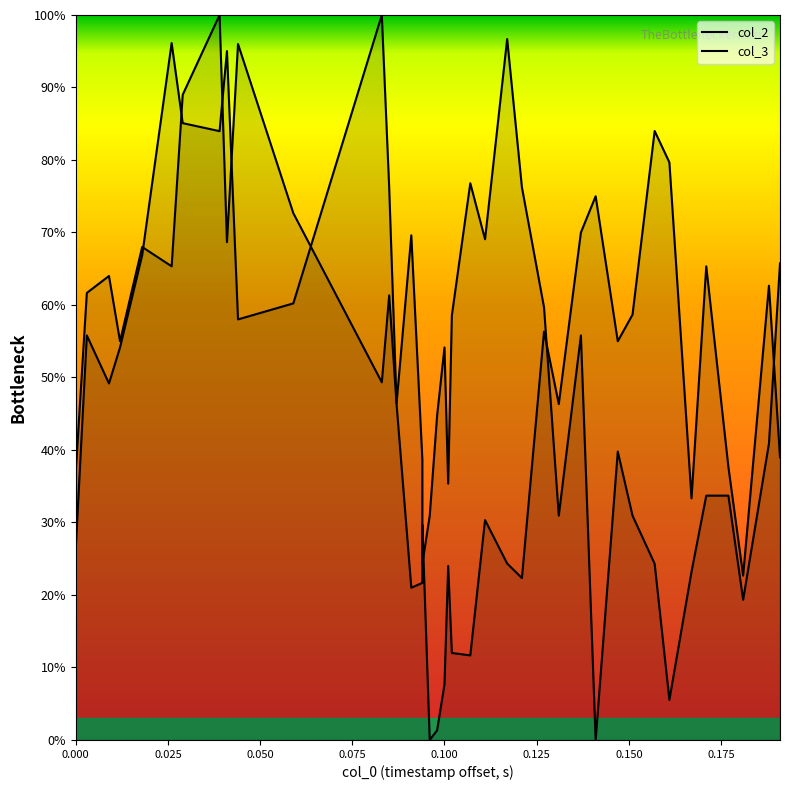

True or false: col_2 and col_3 intersect in this chart.

True